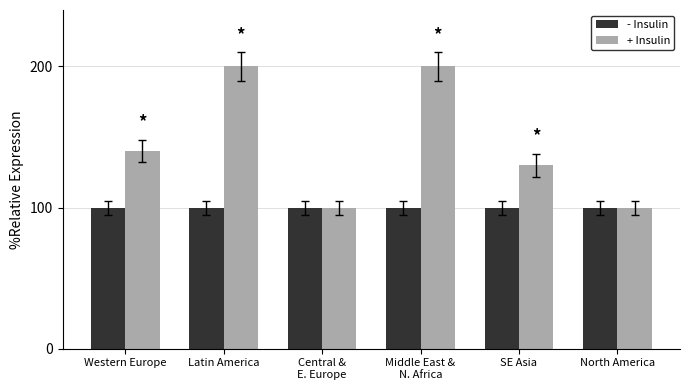

Rank the series by their maximum value, from lowest to highest.

- Insulin, + Insulin